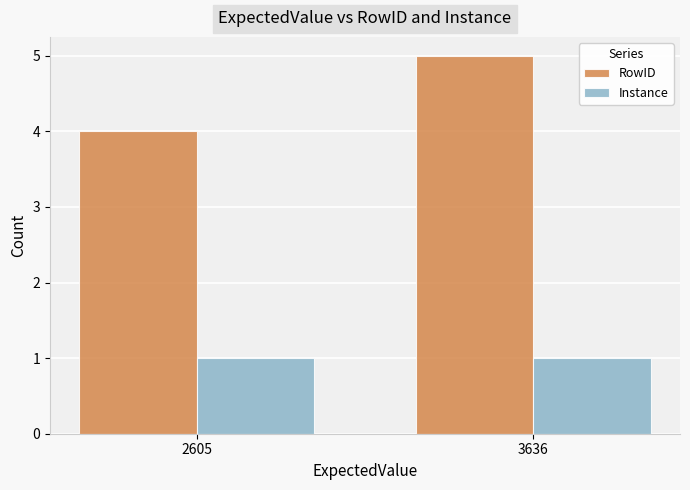

Which series changed the most between 2605 and 3636?

RowID